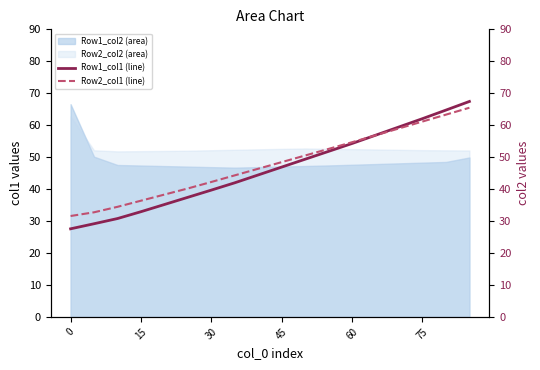

After their last crossing, which series has the higher values: Row2_col2 (area) or Row1_col2 (area)?

Row2_col2 (area)